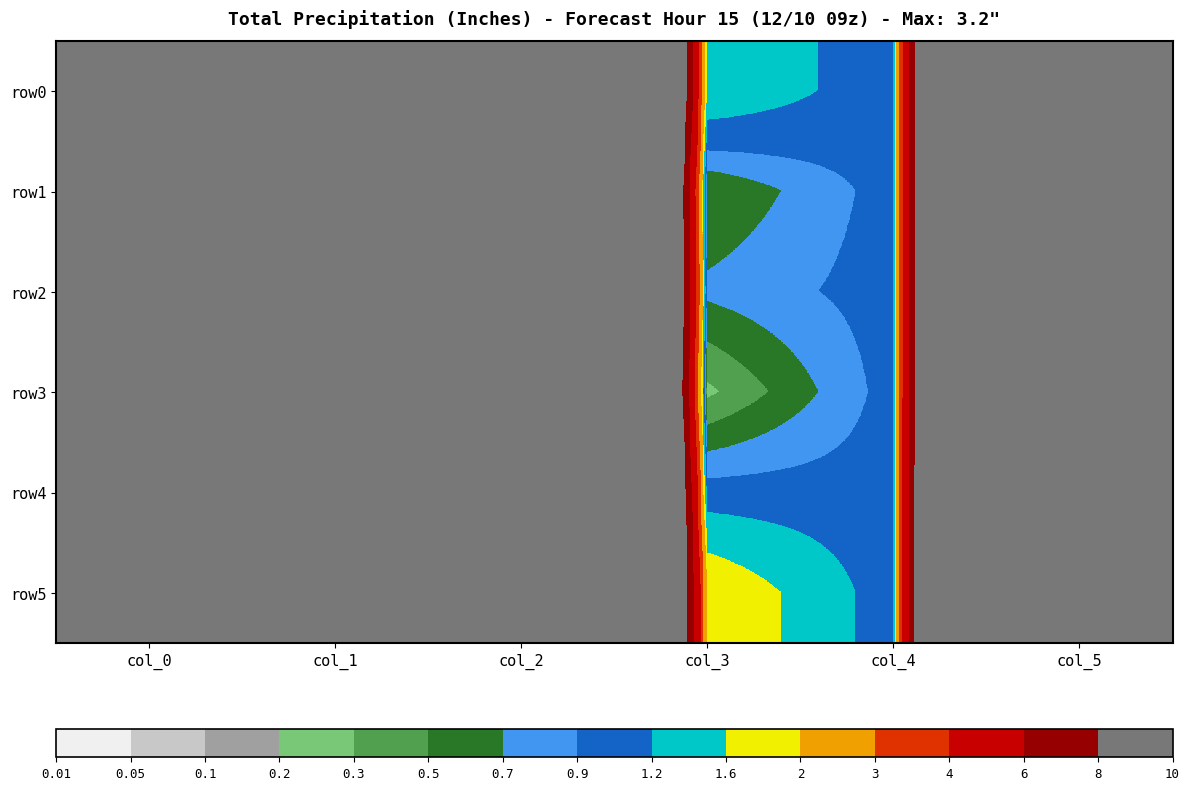

Reading right to left, list all the values displayed in this chart.

row0: col_5=60.0	col_4=1.0	col_3=1.5	col_2=62.0	col_1=63.0	col_0=177.0
row1: col_5=60.0	col_4=1.0	col_3=0.5	col_2=60.0	col_1=60.0	col_0=178.5
row2: col_5=60.0	col_4=1.0	col_3=0.8	col_2=60.0	col_1=60.0	col_0=179.0
row3: col_5=60.0	col_4=1.0	col_3=0.2	col_2=60.0	col_1=60.0	col_0=179.8
row4: col_5=61.0	col_4=1.0	col_3=1.0	col_2=63.0	col_1=65.0	col_0=180.0
row5: col_5=61.0	col_4=1.0	col_3=2.0	col_2=61.0	col_1=61.0	col_0=181.0